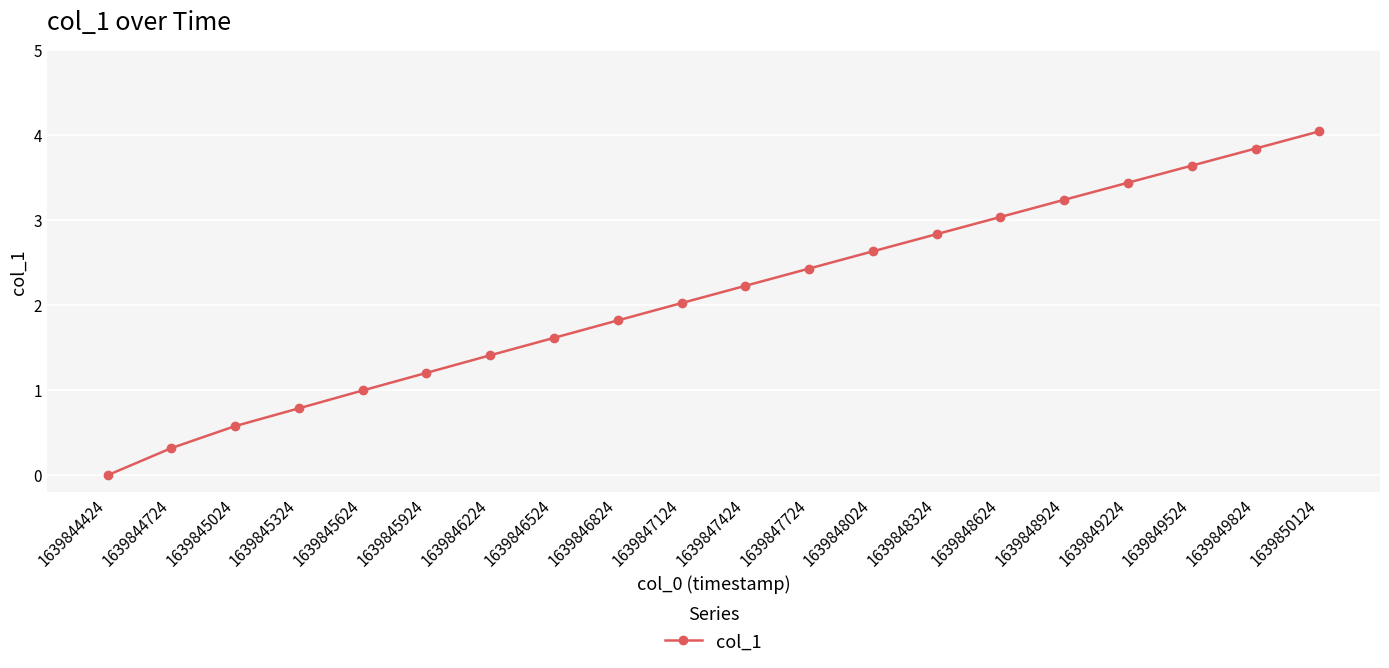

Count the number of data series in this chart.

1